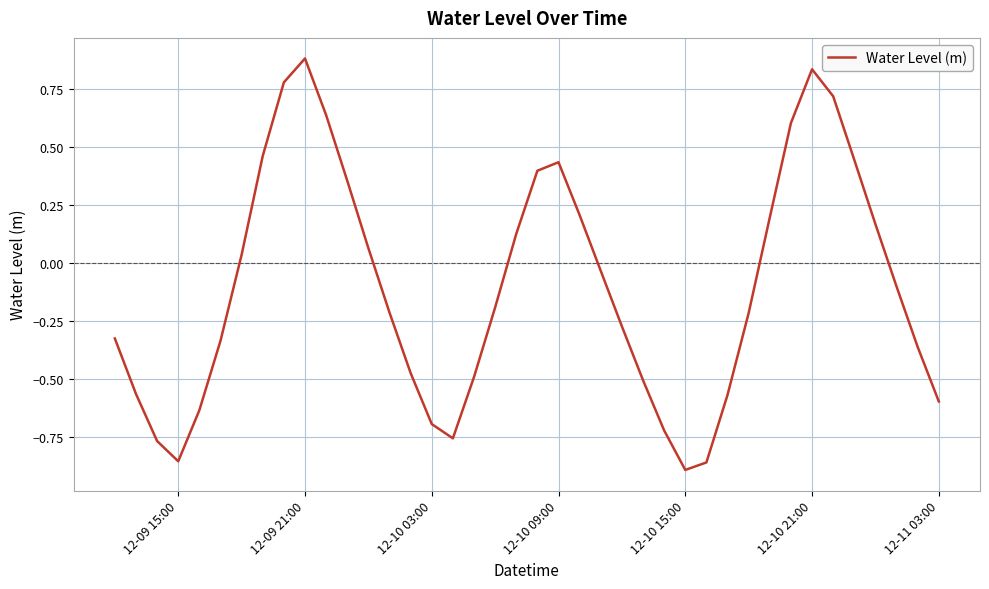

What is the difference between the maximum and minimum values?

1.8